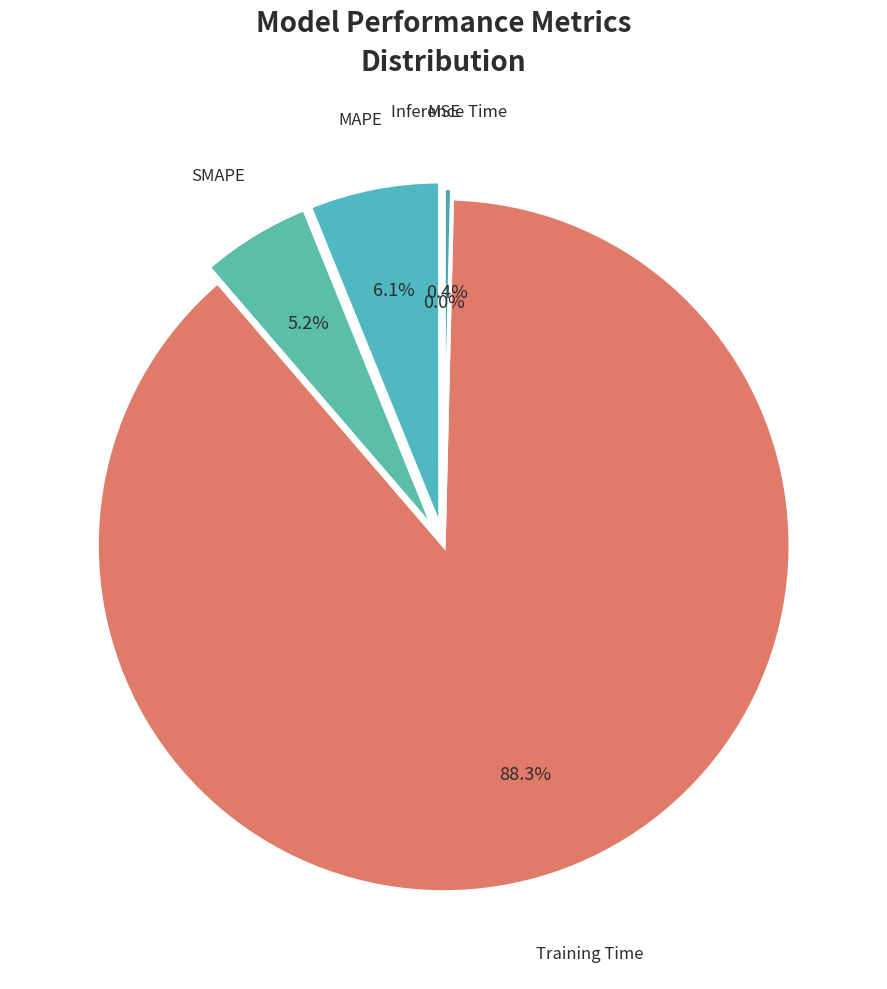

Combined, do Inference Time and SMAPE account for over 50%?

No